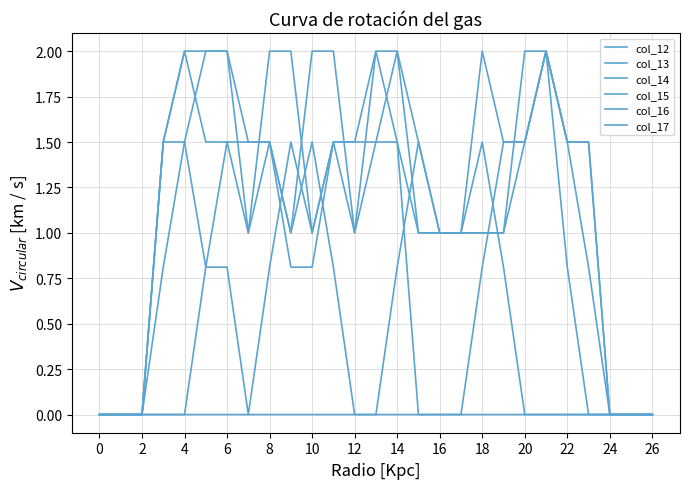

List the series in order of their peak value, lowest first.

col_12, col_13, col_14, col_15, col_16, col_17